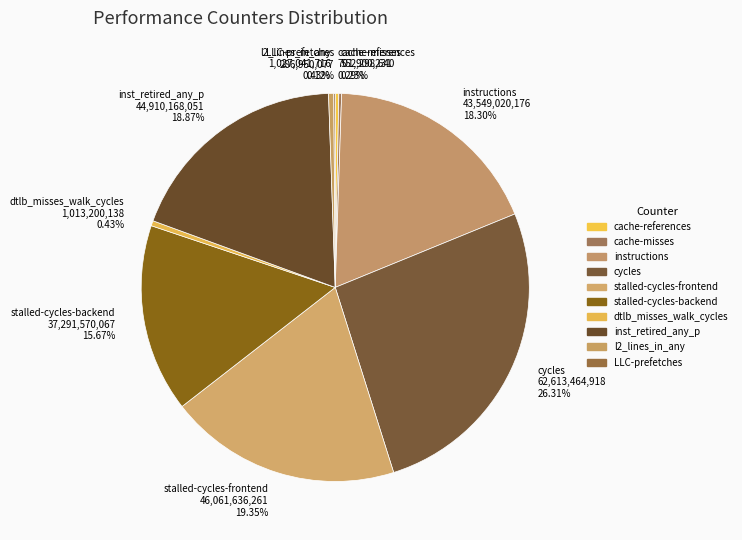

Which category has the biggest portion of the pie?

cycles